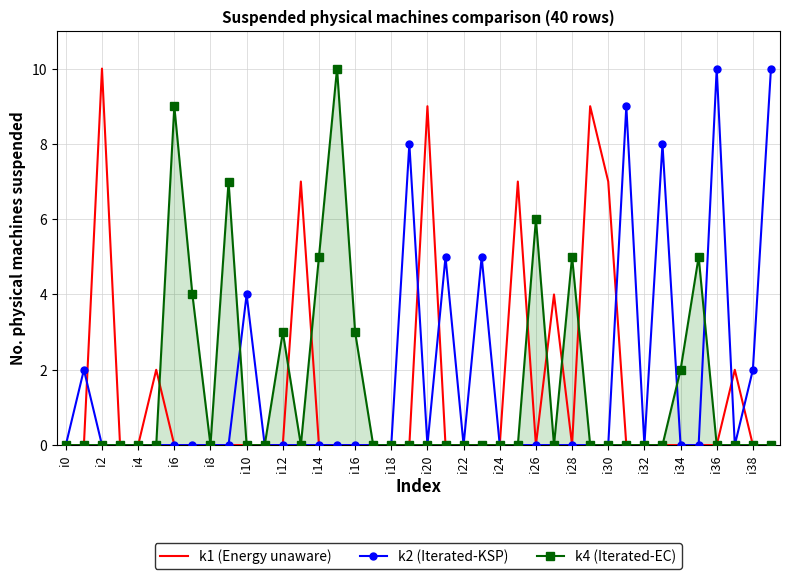

What is the greatest value displayed?

10